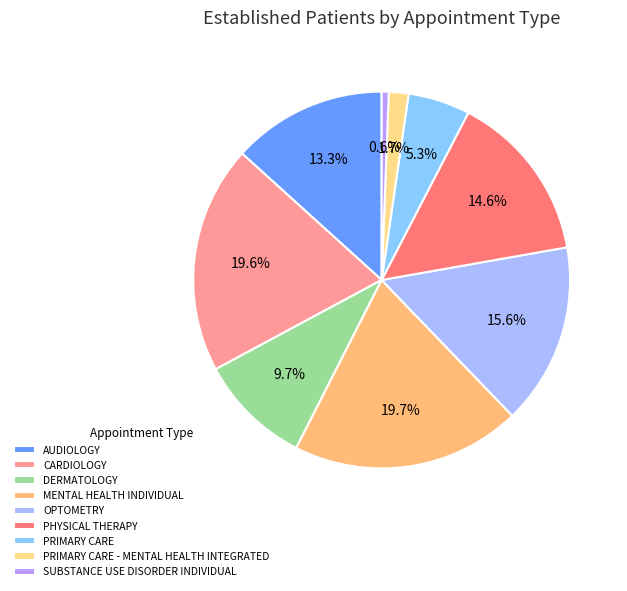

Is there a majority slice in this chart?

No